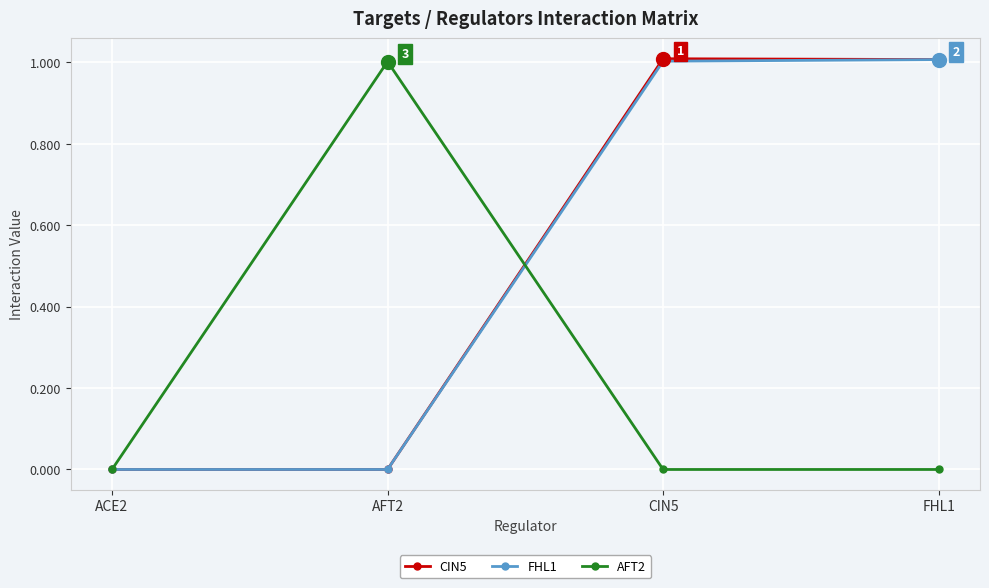

The AFT2 series shows 1.0 at AFT2. True or false?

True